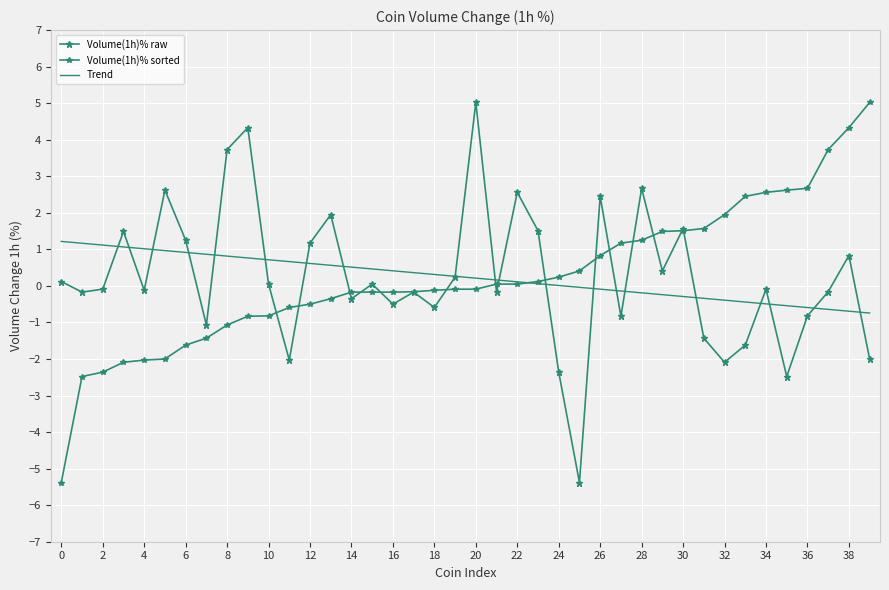

How many lines are shown in the chart?

3